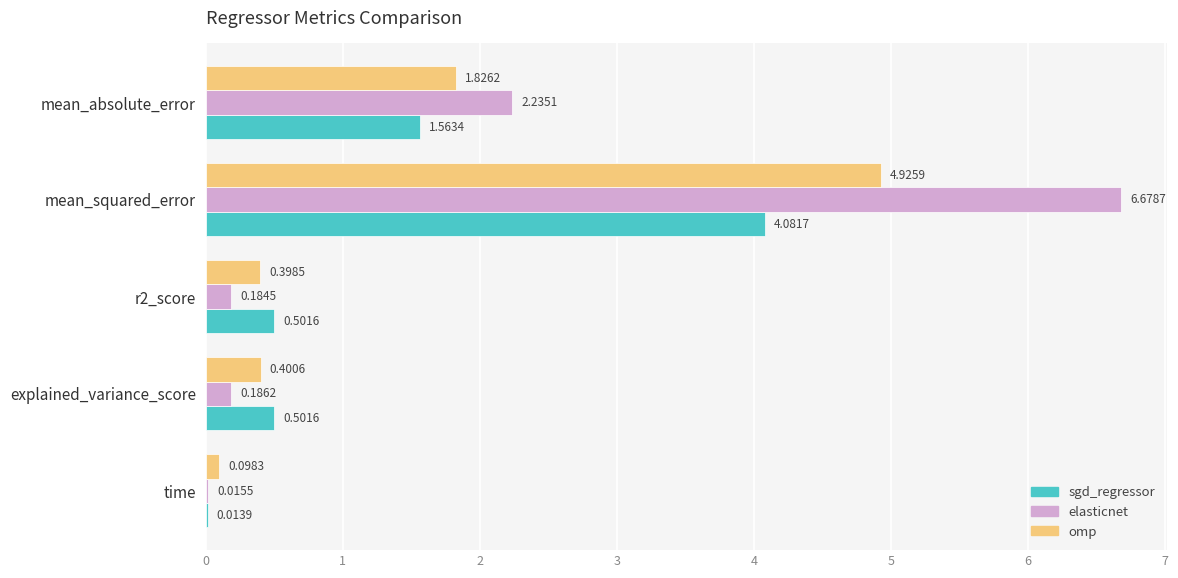

Which category has the highest value across all series?

mean_squared_error